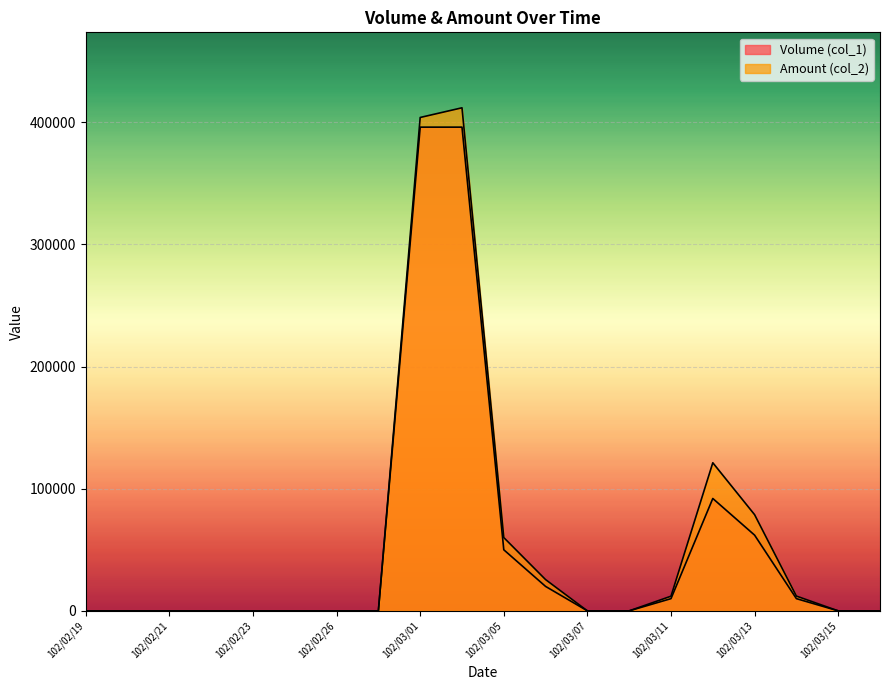

What is the spread (max minus min) of values at 102/03/13?

16740